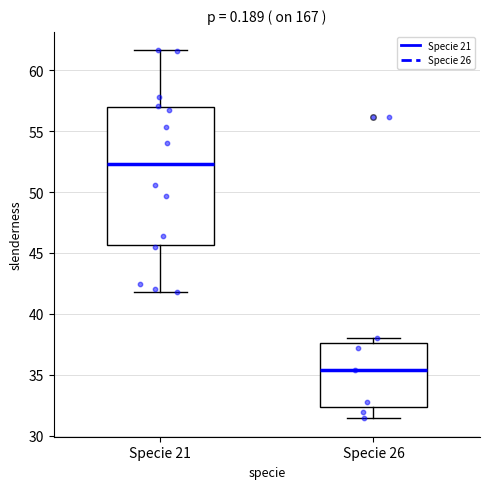

Reading left to right, read every box against the y-axis: the position of its median line, the range the box covers, and the ends of its whiskers. The values are not printed on the chart, so give them approximately, as read against the axis.

Specie 21: median 52.5, box 45.5 to 57.0, whiskers 42.0 to 61.5
Specie 26: median 35.5, box 32.5 to 37.5, whiskers 31.5 to 38.0